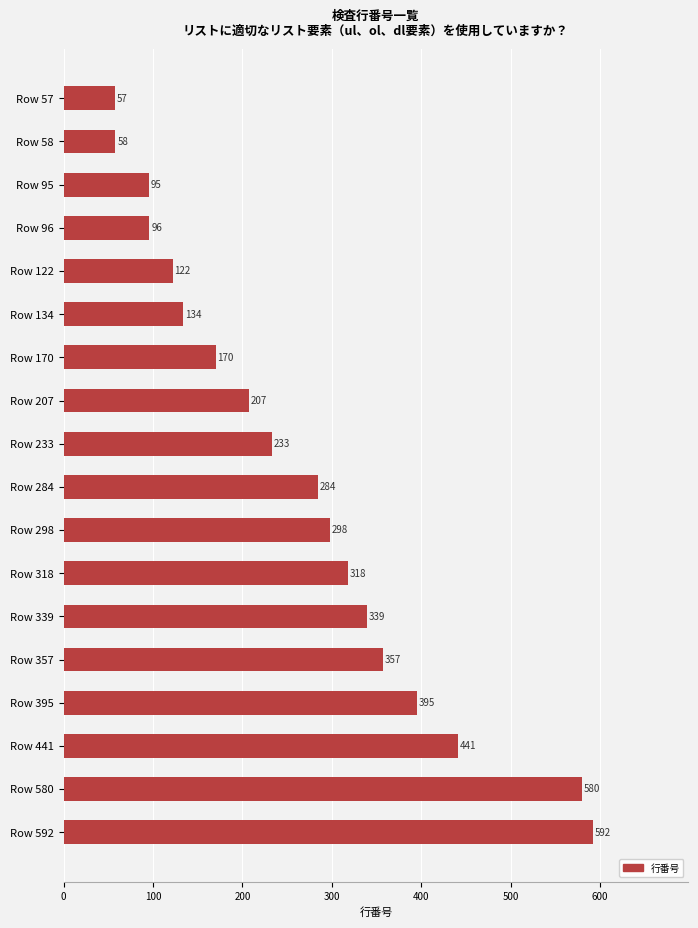

How many bars are there in total?

18